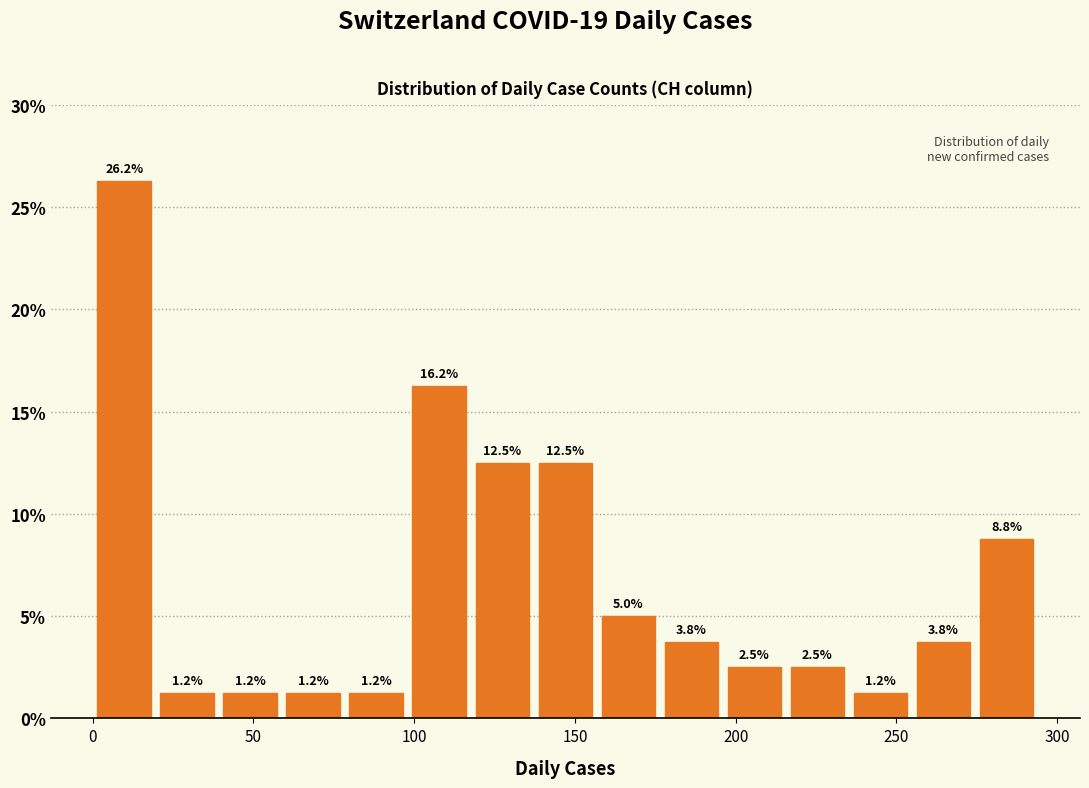

Read against the x-axis, roughly where is the centre of the tallest bar?

10